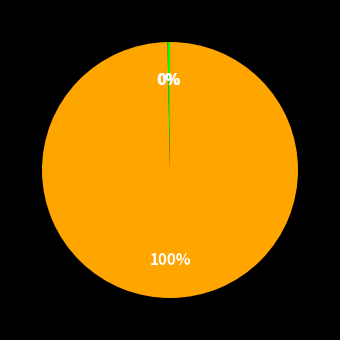

To the nearest percent, what is the difference between the largest and smallest slice percentages?

100%